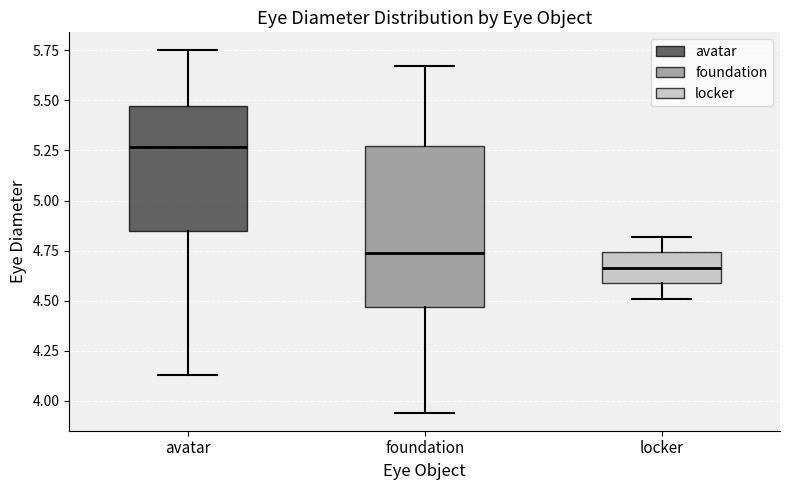

Where does the median line of the box for avatar sit on the y-axis? The values are not printed on the chart, so give them approximately, as read against the axis.

5.25